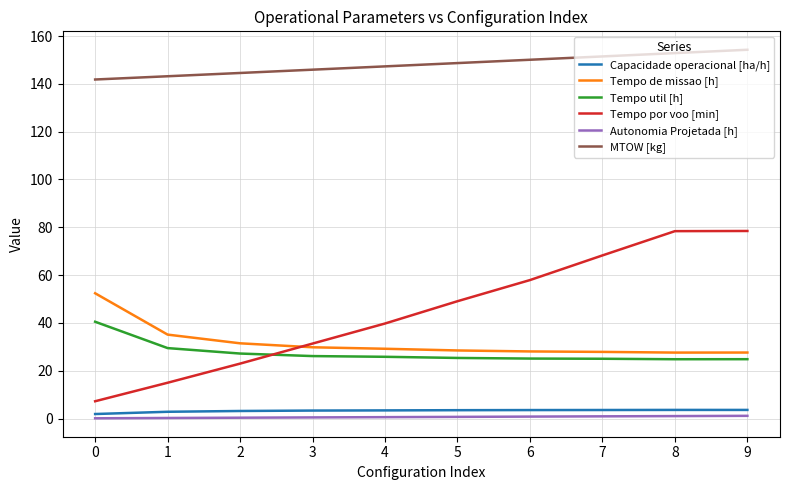

What is the lowest value of the Tempo util [h] series?

24.8